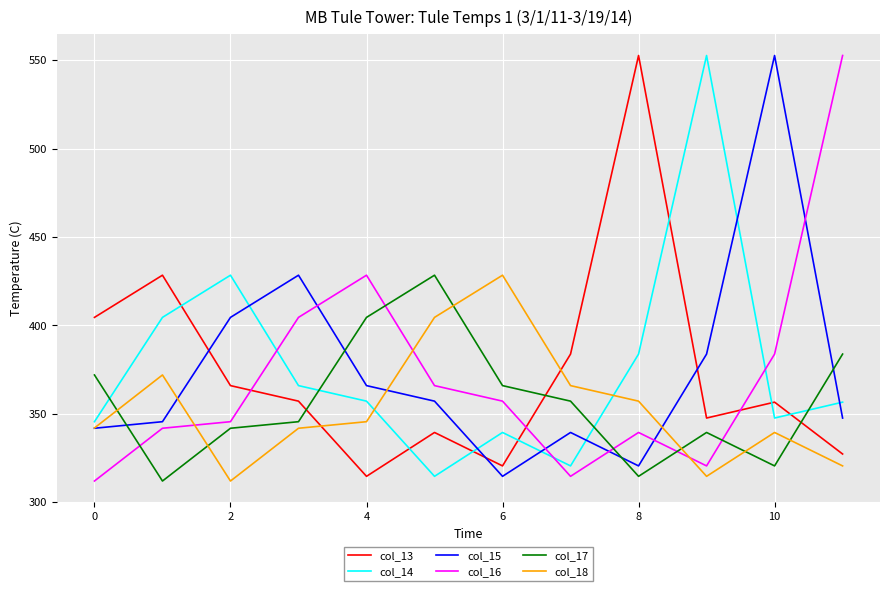

How many series are shown in this chart?

6